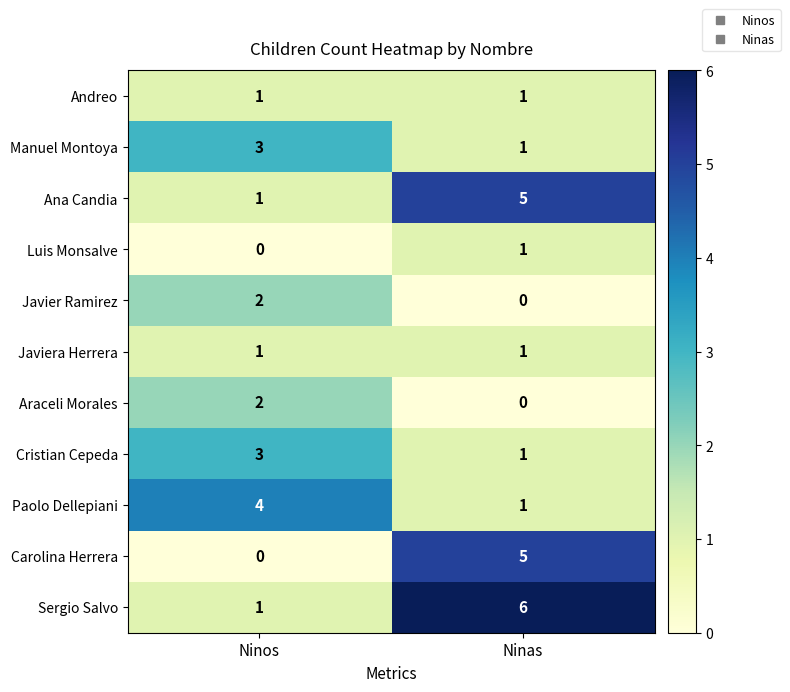

Which category has the highest value in the Paolo Dellepiani series?

Ninos